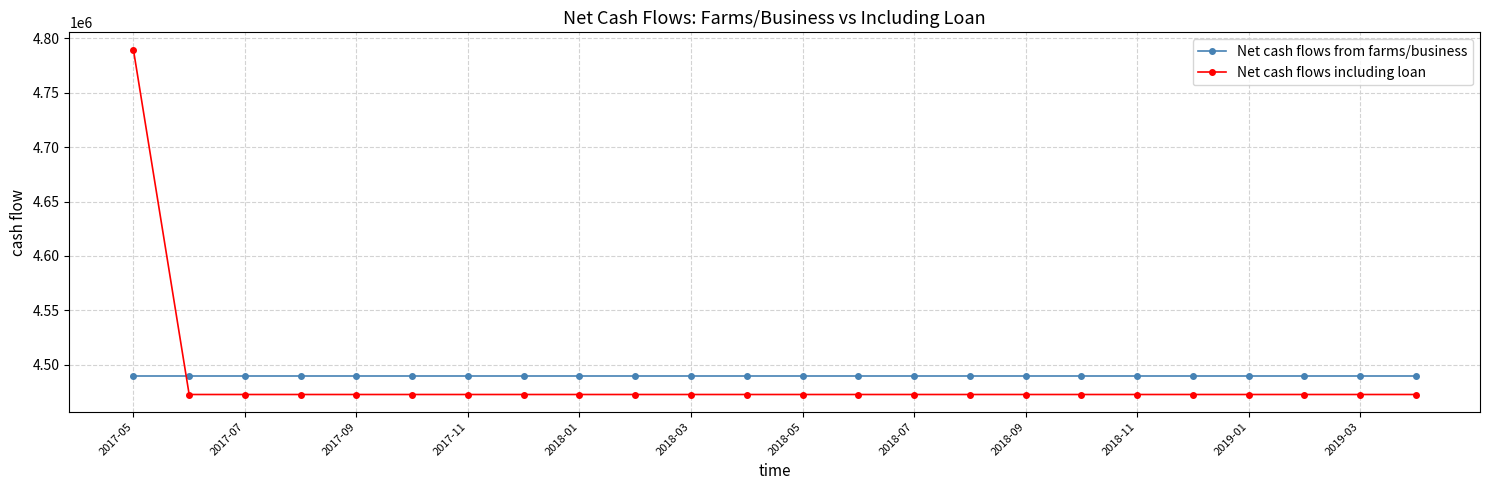

What is the difference between the maximum and second lowest values in the Net cash flows including loan series?

317000.0